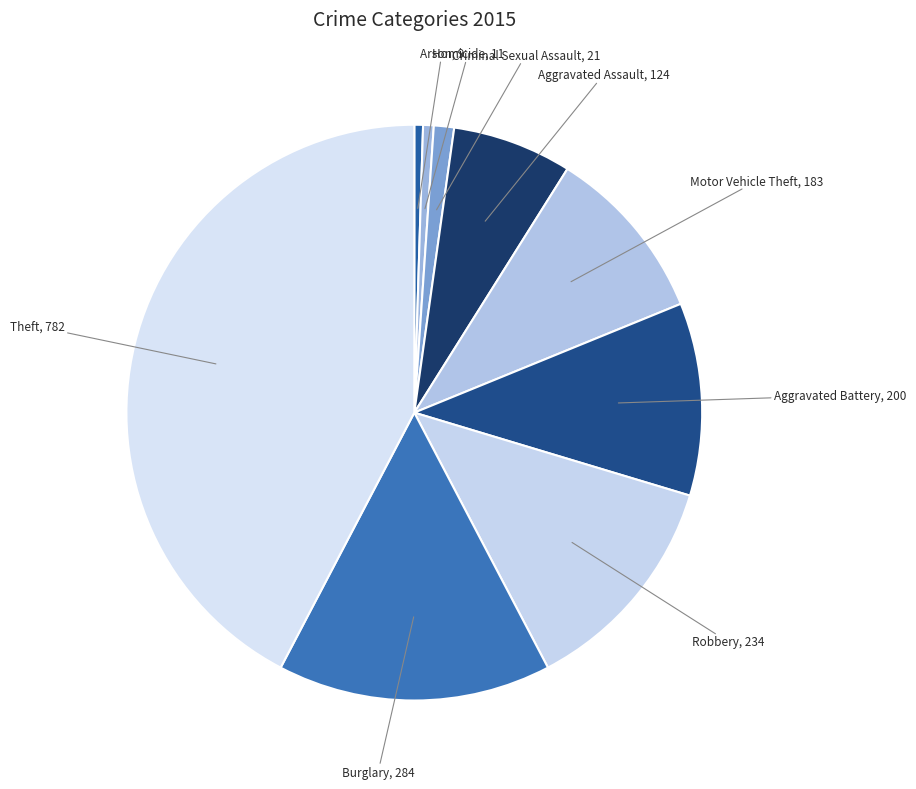

How many segments does this pie chart have?

9